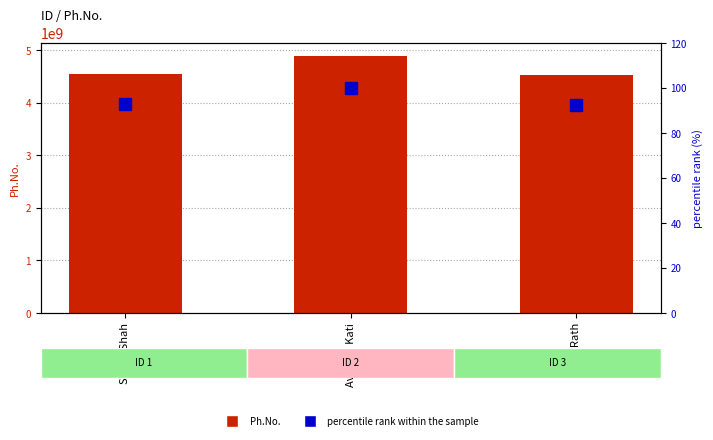

Rank the series by their maximum value, from lowest to highest.

percentile rank within the sample, Ph.No.